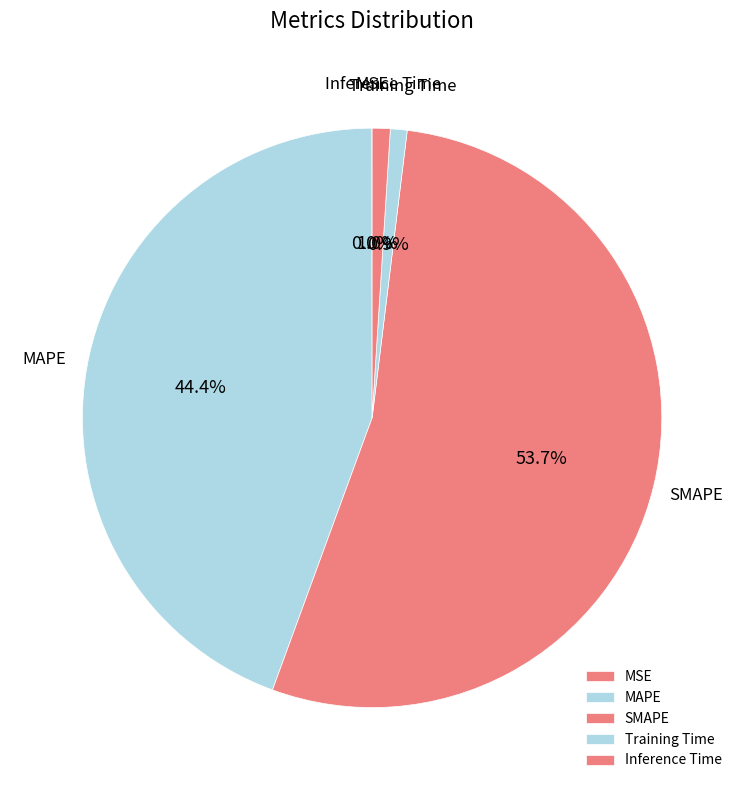

Which slice is the largest?

SMAPE